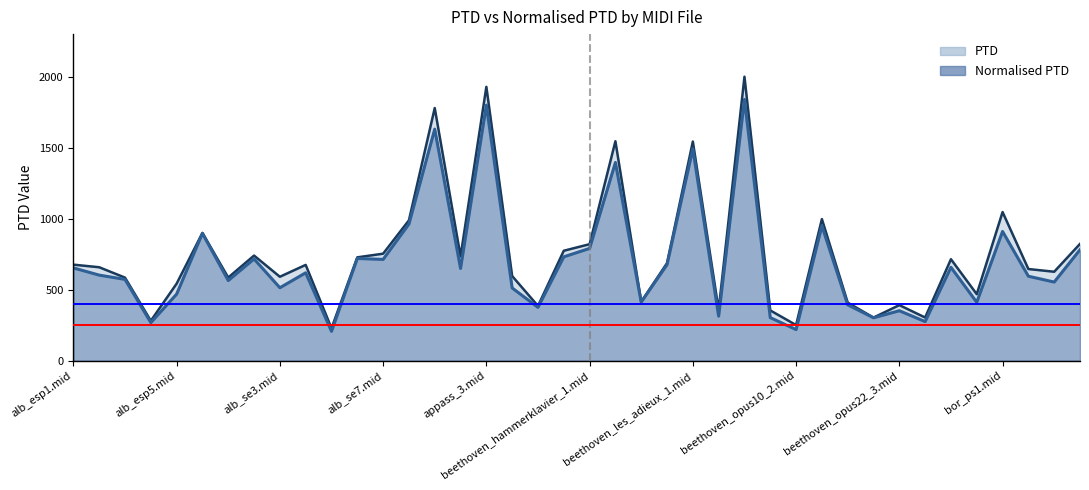

How many lines are shown in the chart?

2